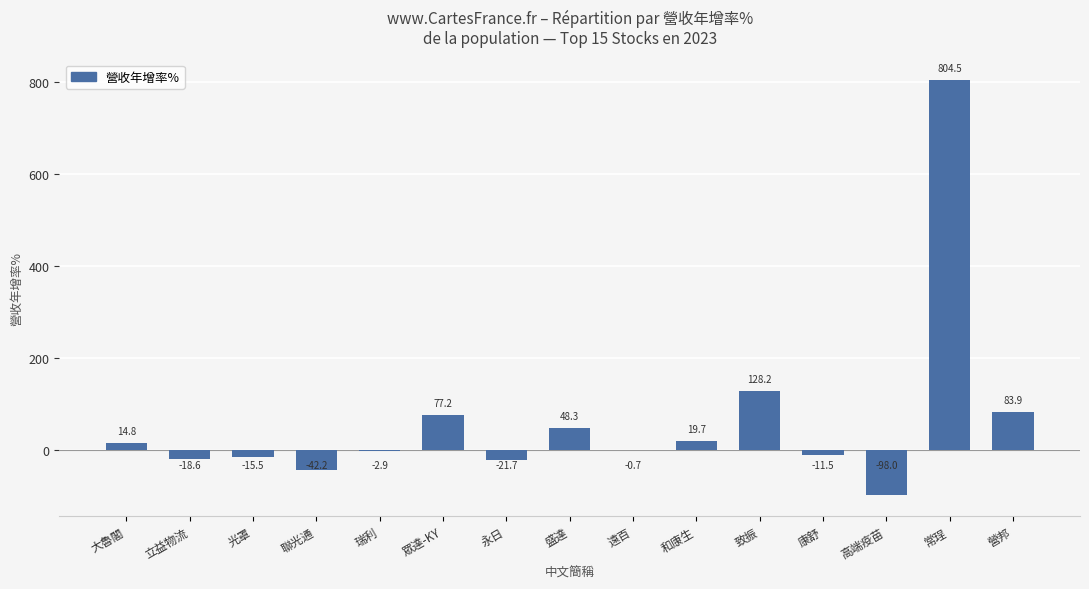

Count the number of categories in the chart.

15